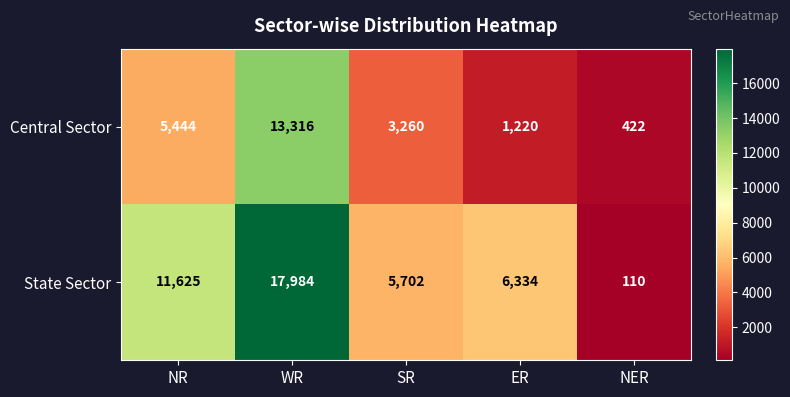

At which label is Central Sector closest to 6869?

NR